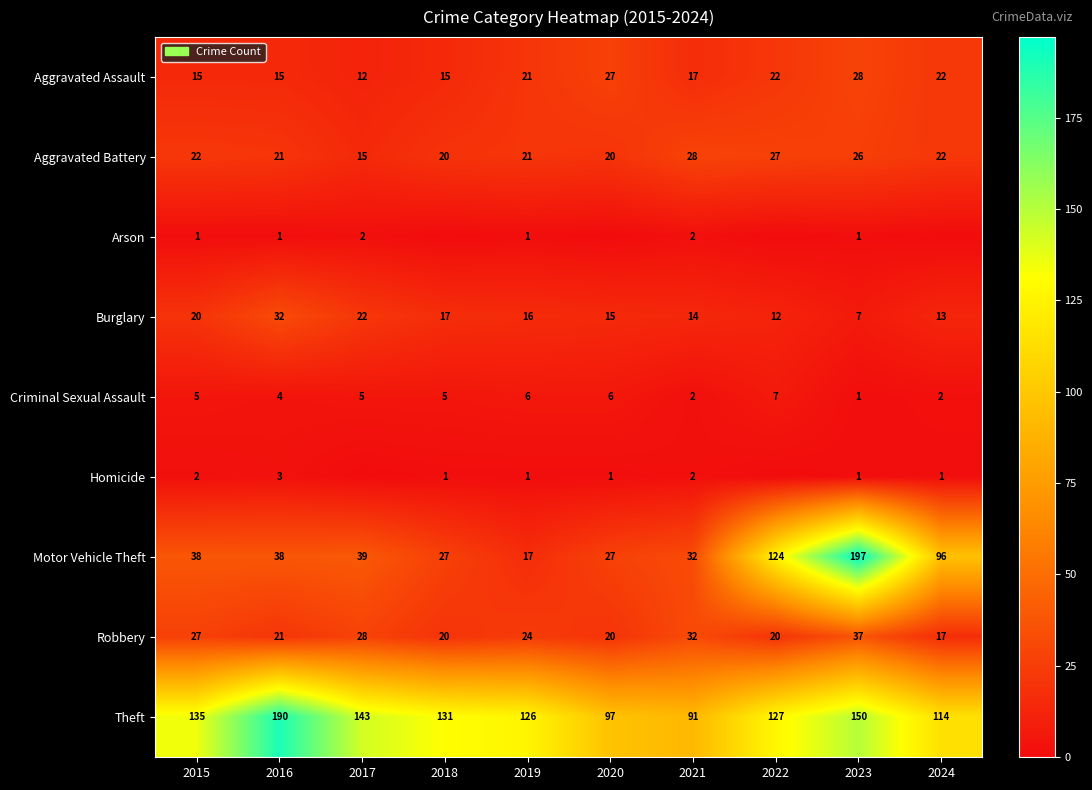

What is the highest value of the Aggravated Assault series?

28